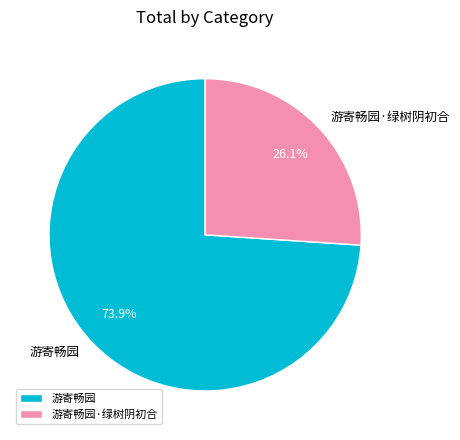

Is there any slice that represents more than half of the pie?

Yes